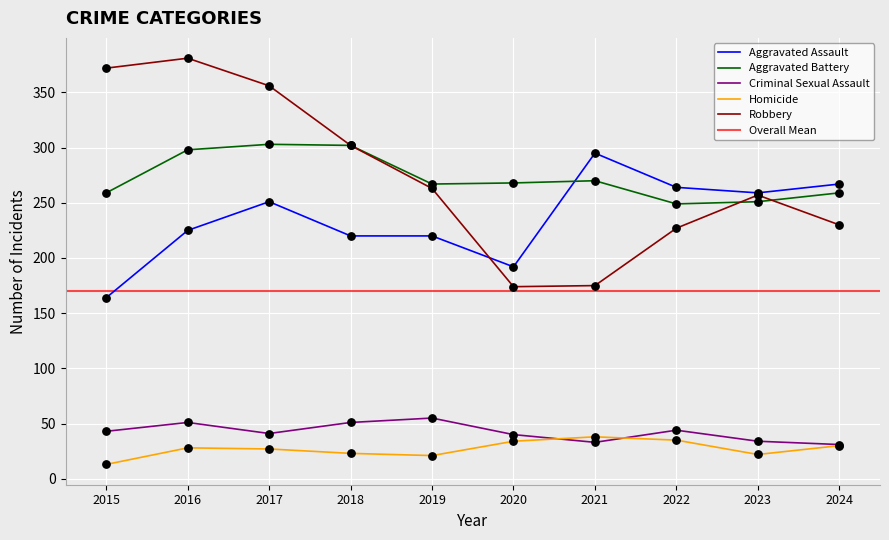

Which series contains the lowest Y value?

Homicide